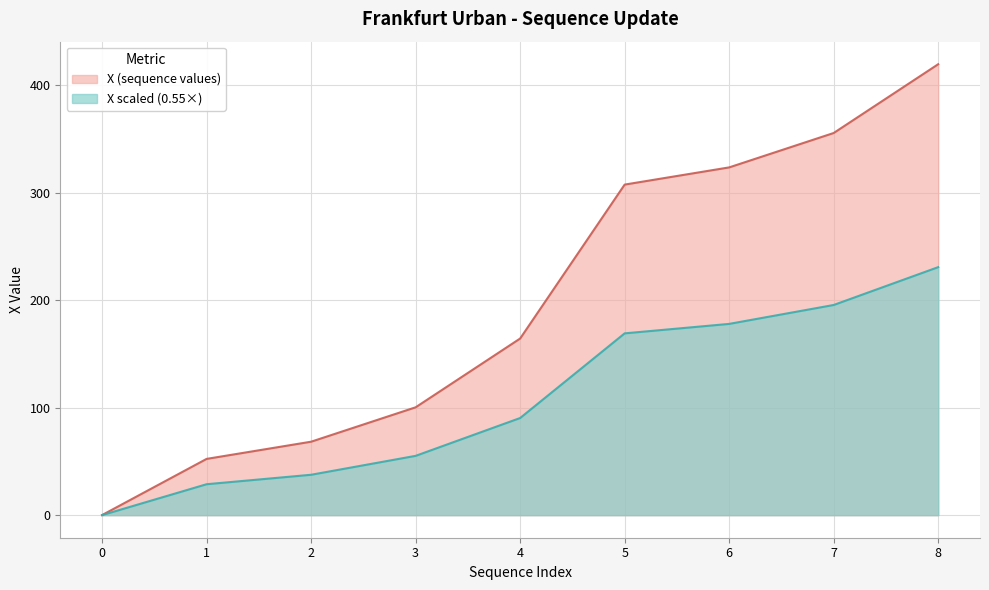

What is the smallest value displayed?

0.1